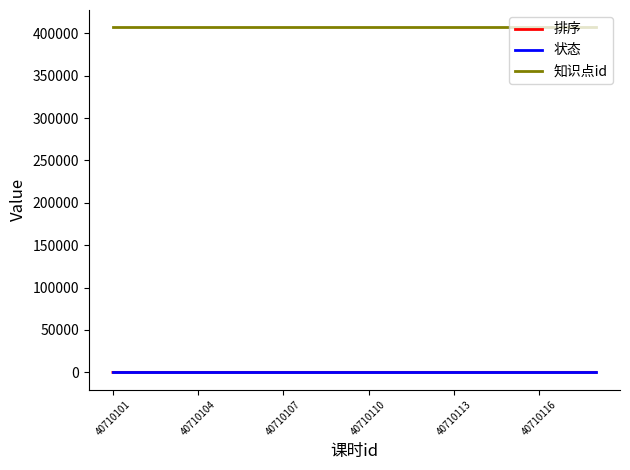

True or false: 知识点id and 排序 cross at least once.

False